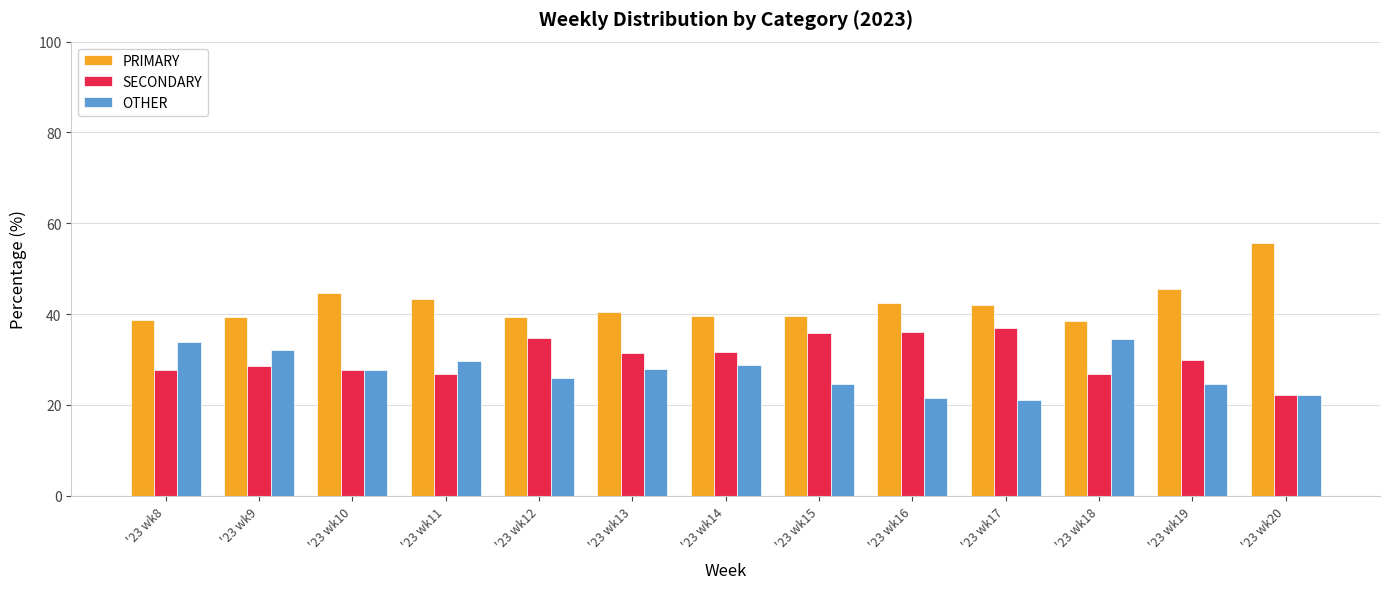

How many data points in OTHER are less than 27?

6